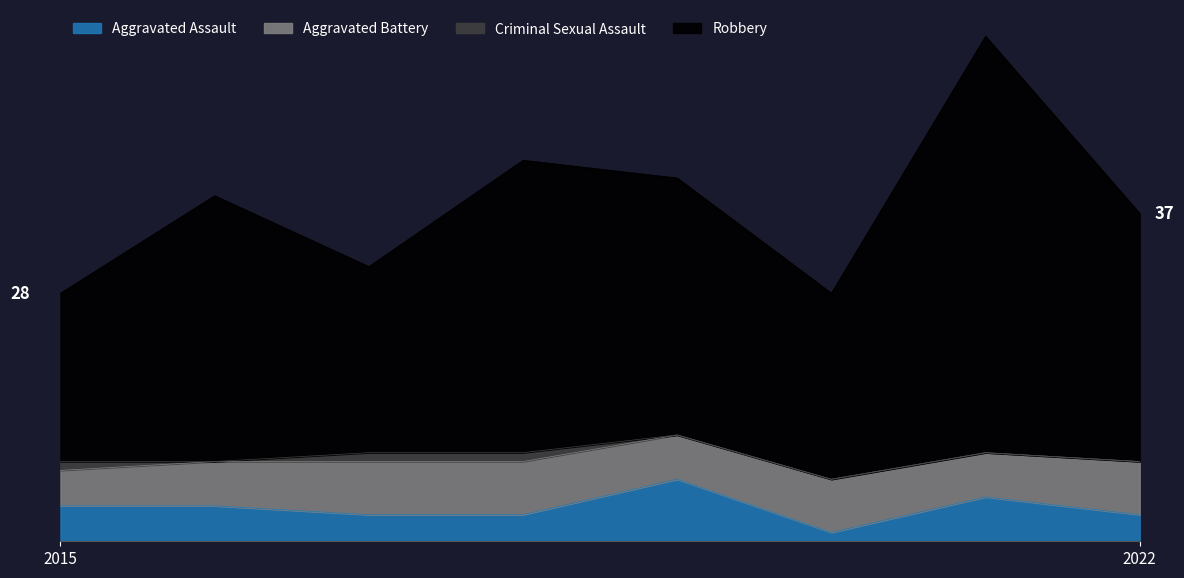

Does the chart have visible grid lines?

No